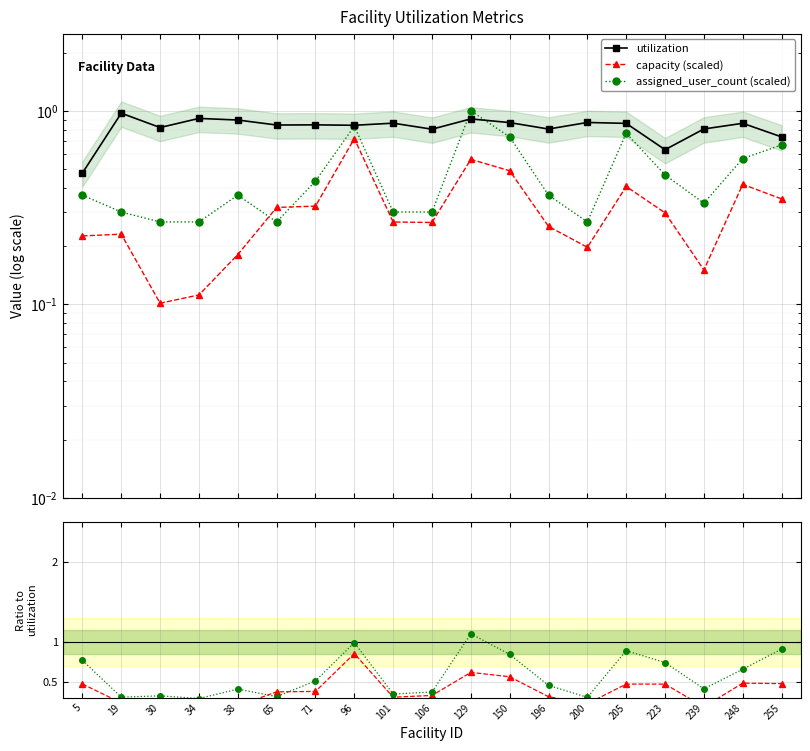

What is the greatest value displayed?

1.1